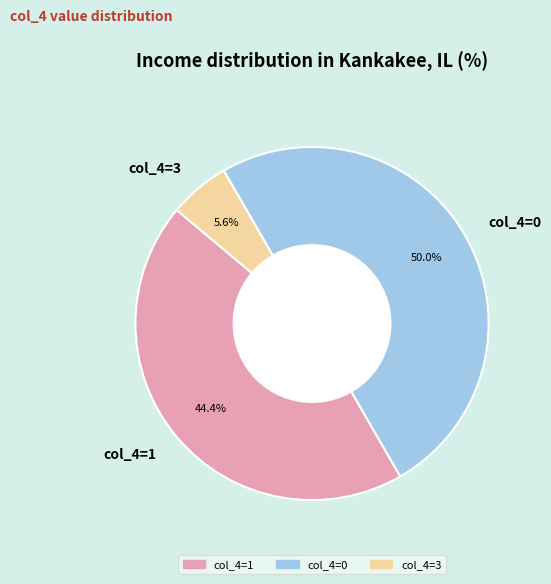

What portion of the pie excludes col_4=3?

94.4%